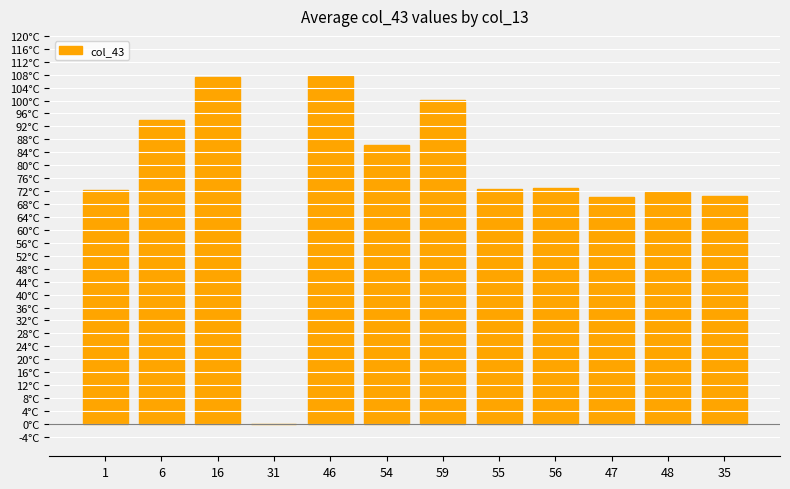

What is the maximum value shown in the chart?

107.5